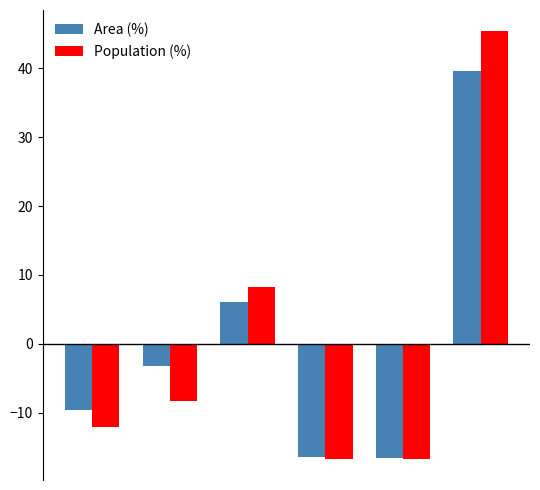

Which series has the widest spread of values?

Population (%)